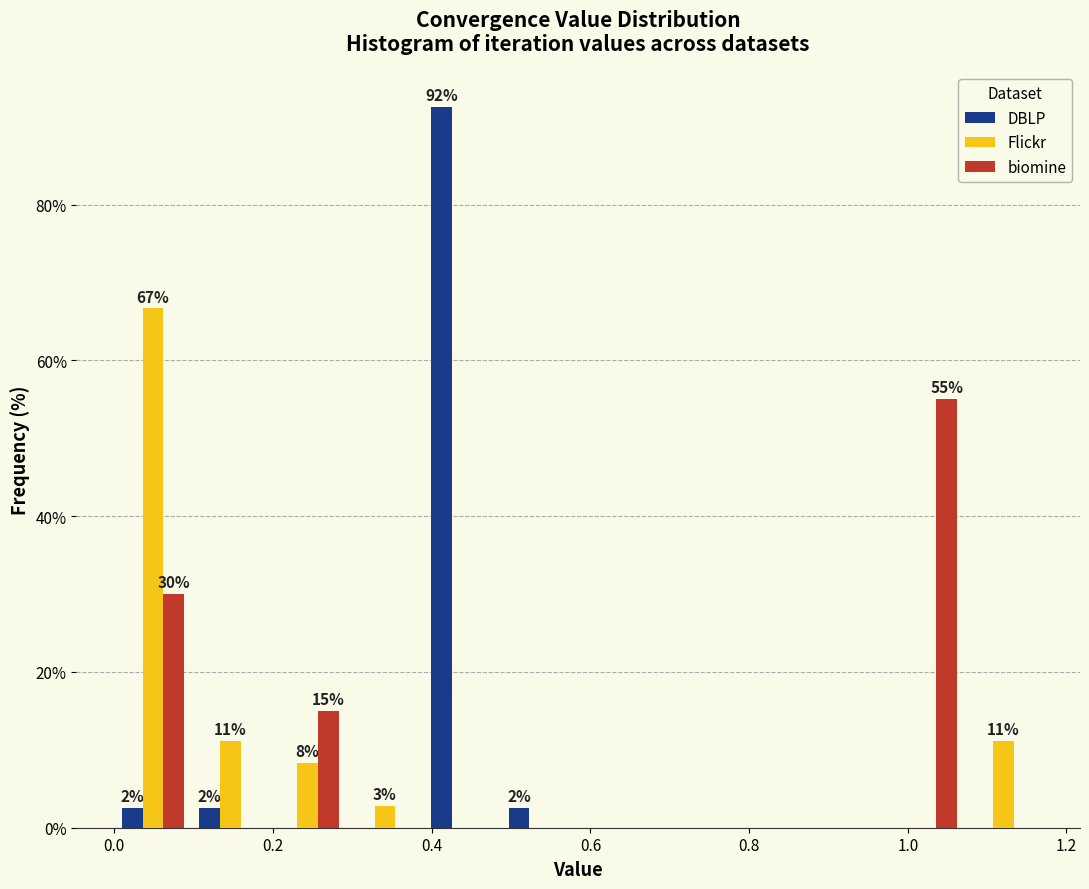

In the Flickr series, which range on the x-axis has the tallest bar?

0.00 to 0.10